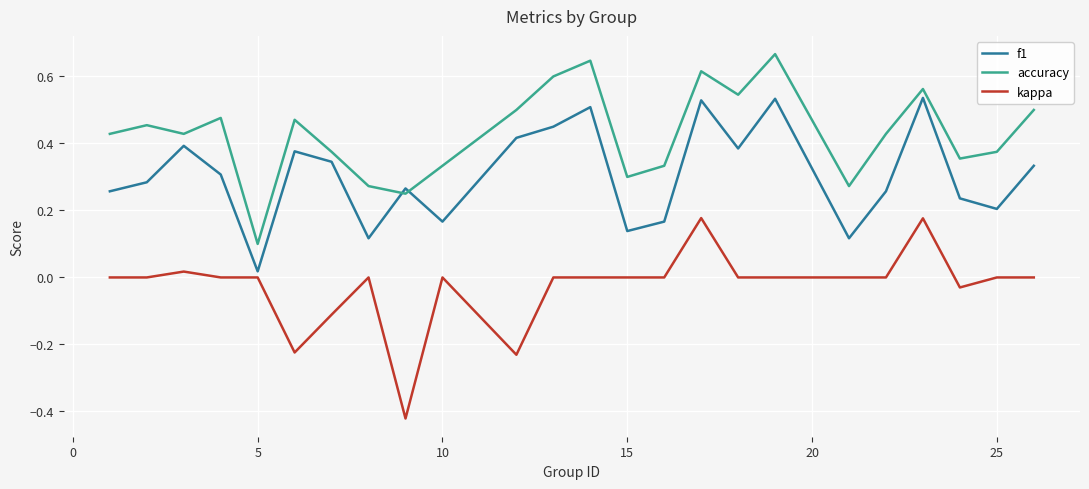

How many times do f1 and accuracy cross each other?

2